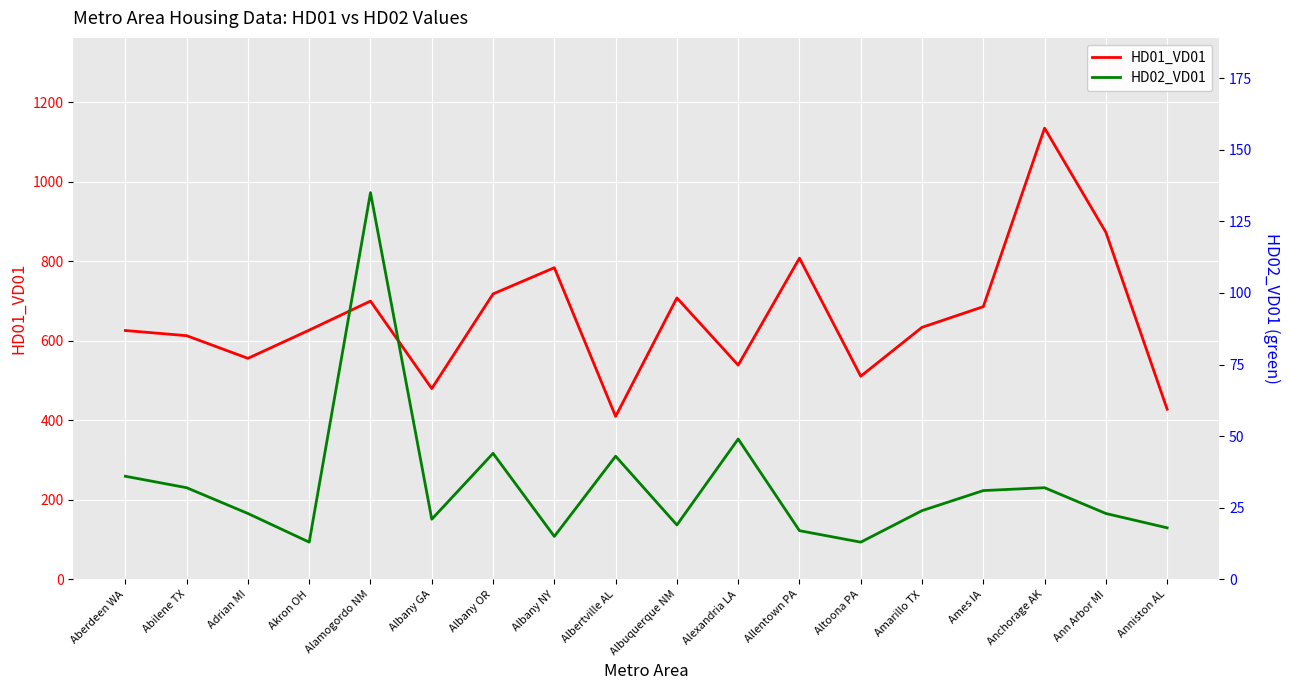

What is the spread (max minus min) of values at Amarillo TX?

610